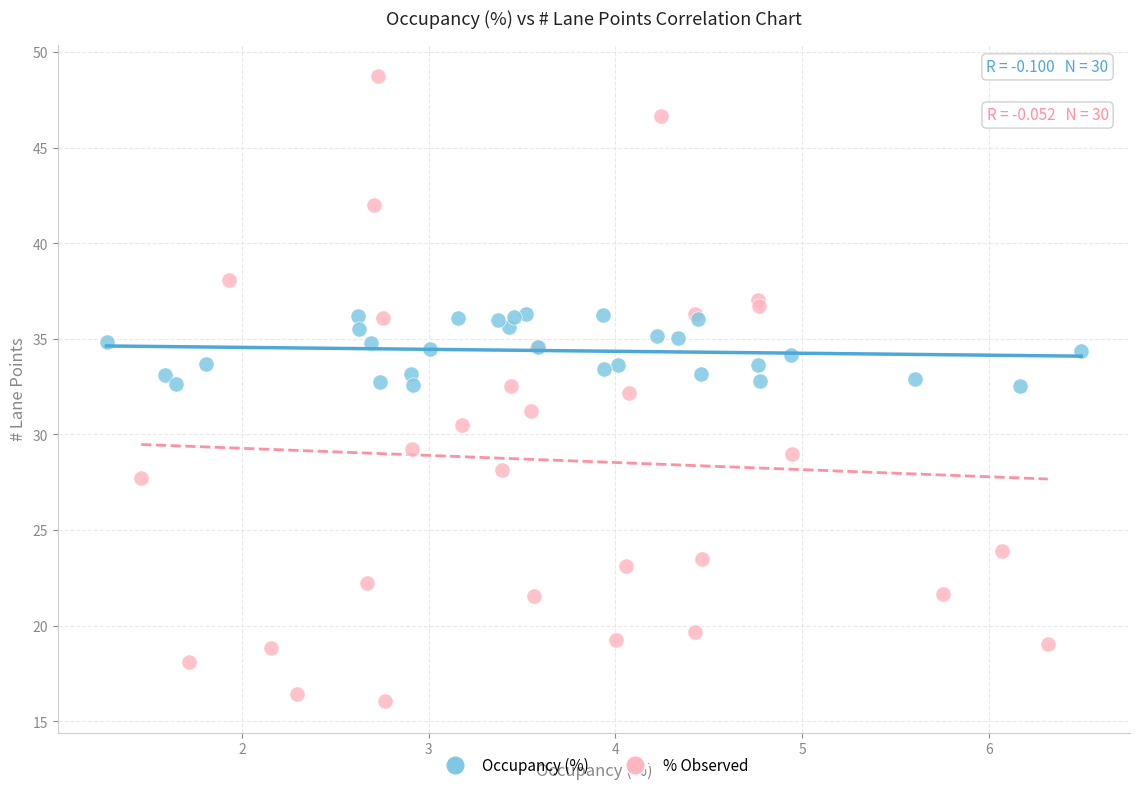

What are all the series names shown in the legend?

Occupancy (%), % Observed